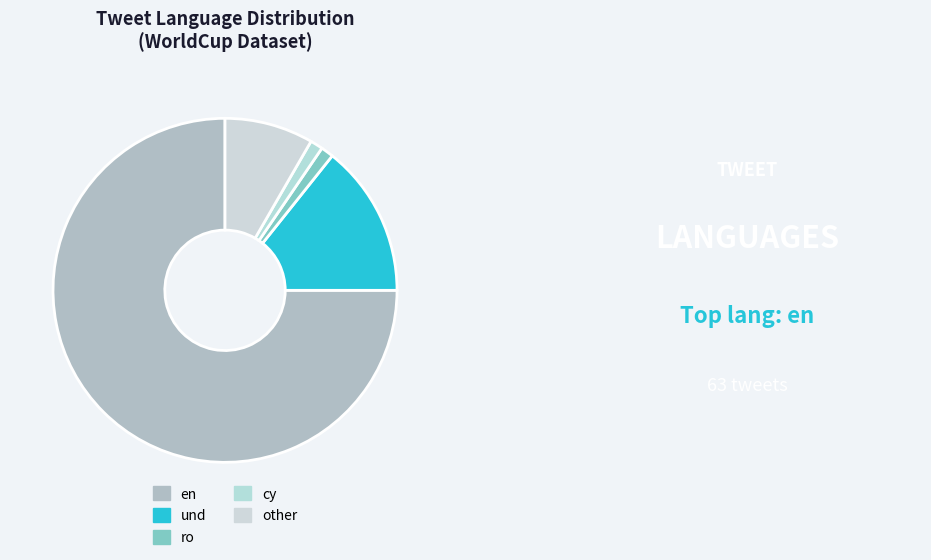

How many slices are in this pie chart?

5